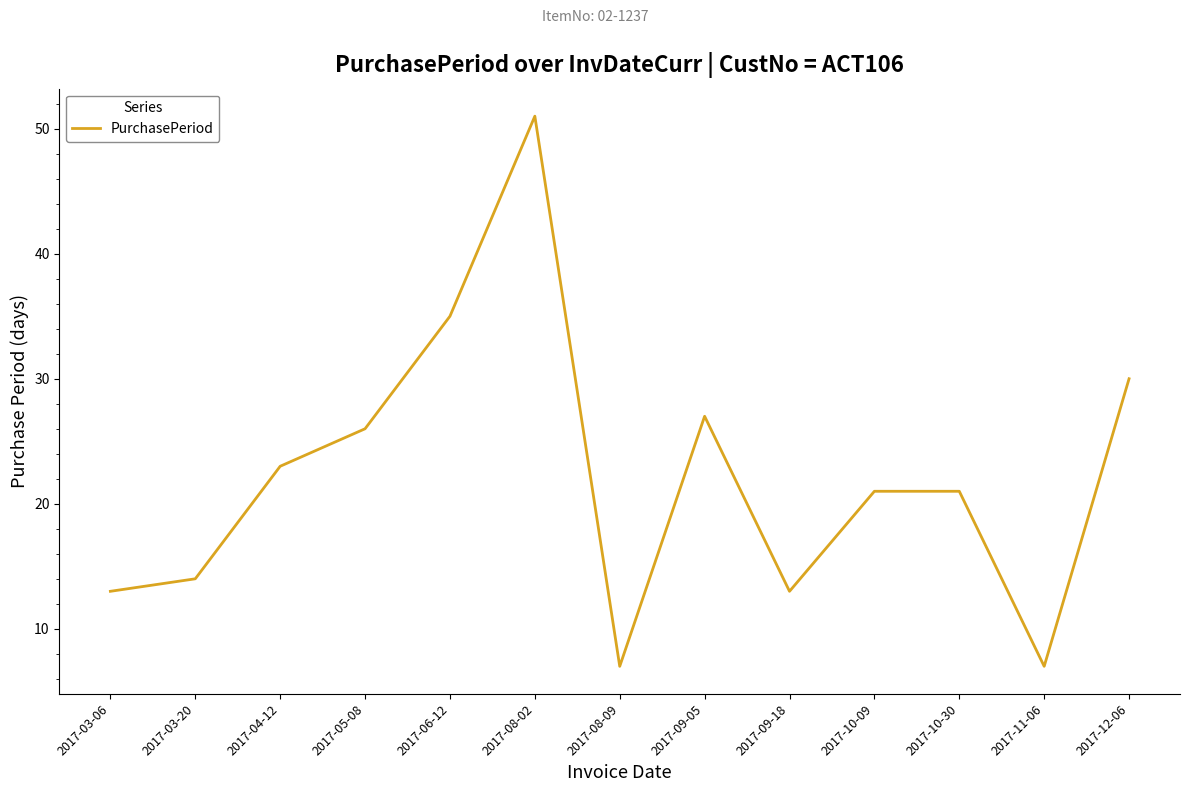

The chart shows a value of 6 at 2017-04-12. True or false?

False